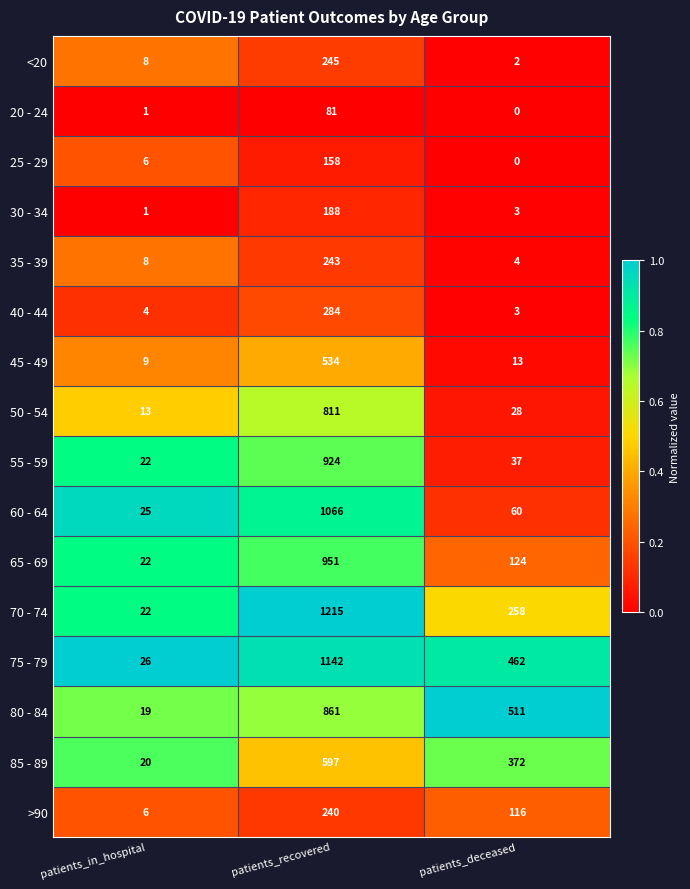

What is the average value of the 70 - 74 series?

498